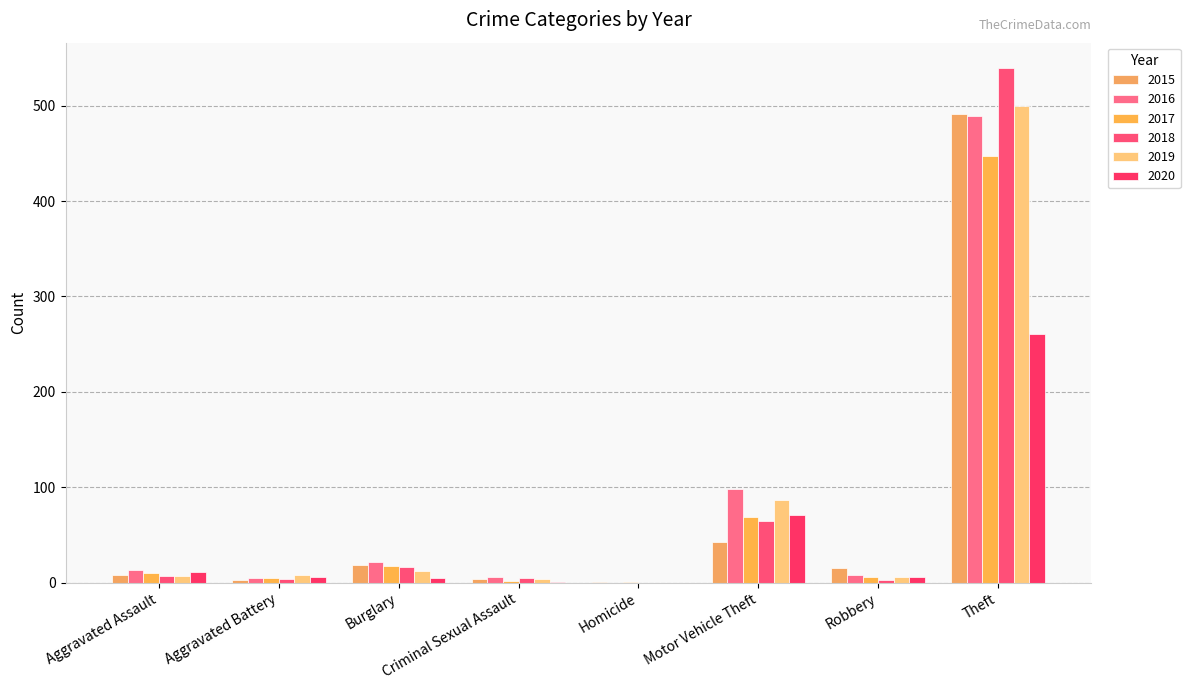

Which has a higher value, Robbery or Criminal Sexual Assault?

Robbery